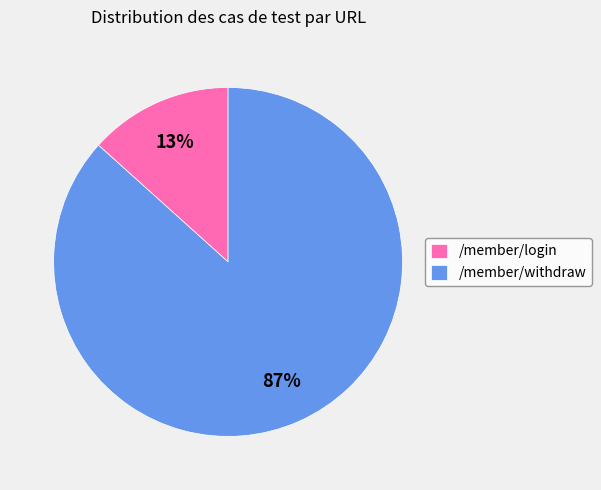

To the nearest percent, what is the average slice percentage?

50%